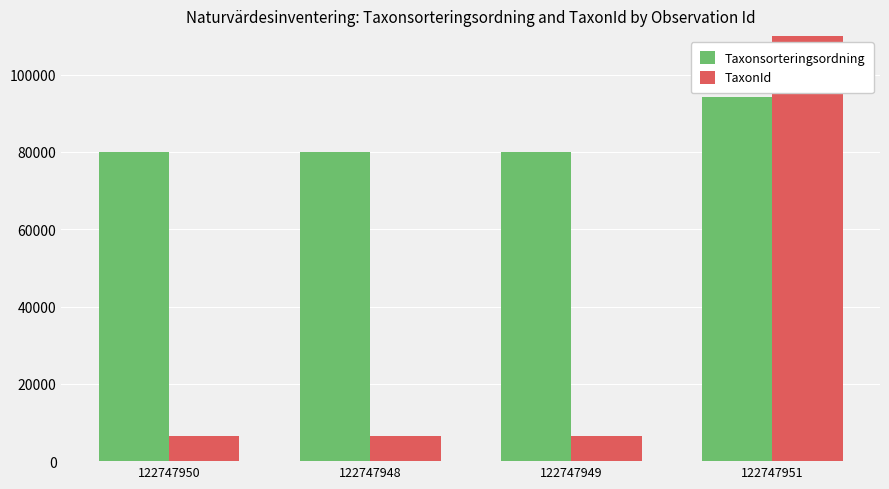

The Taxonsorteringsordning series shows 94199 at 122747951. True or false?

True